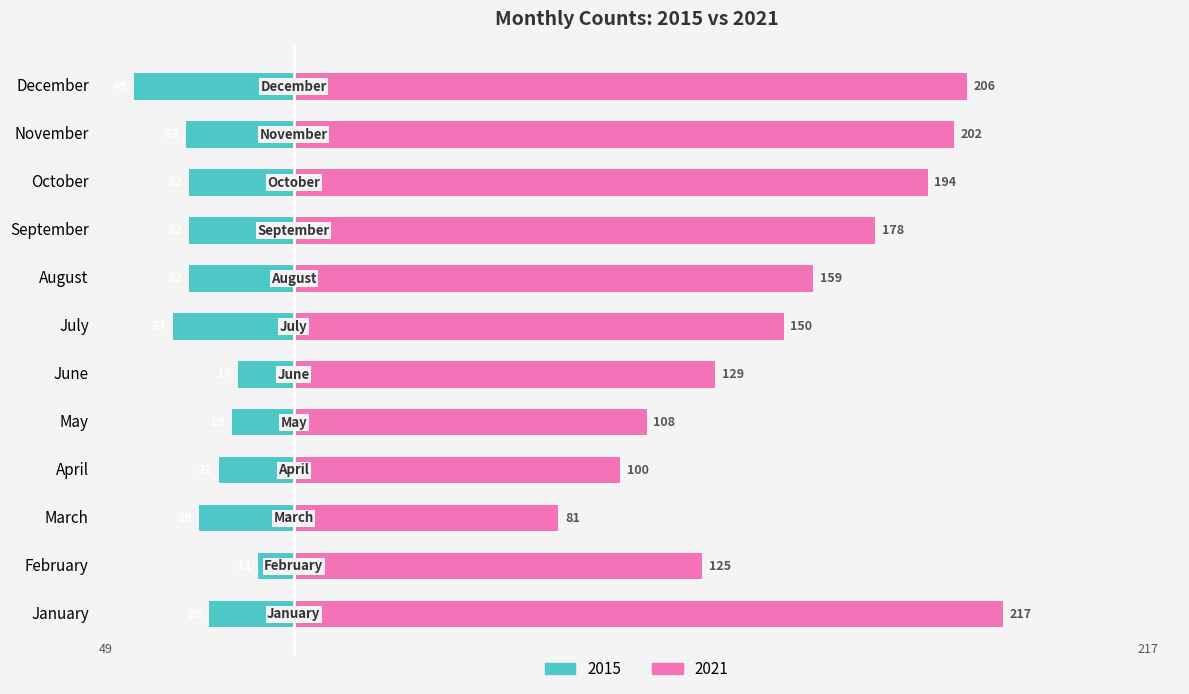

Reading right to left, extract all data points from this chart.

2015: December=-49	November=-33	October=-32	September=-32	August=-32	July=-37	June=-17	May=-19	April=-23	March=-29	February=-11	January=-26
2021: December=206	November=202	October=194	September=178	August=159	July=150	June=129	May=108	April=100	March=81	February=125	January=217